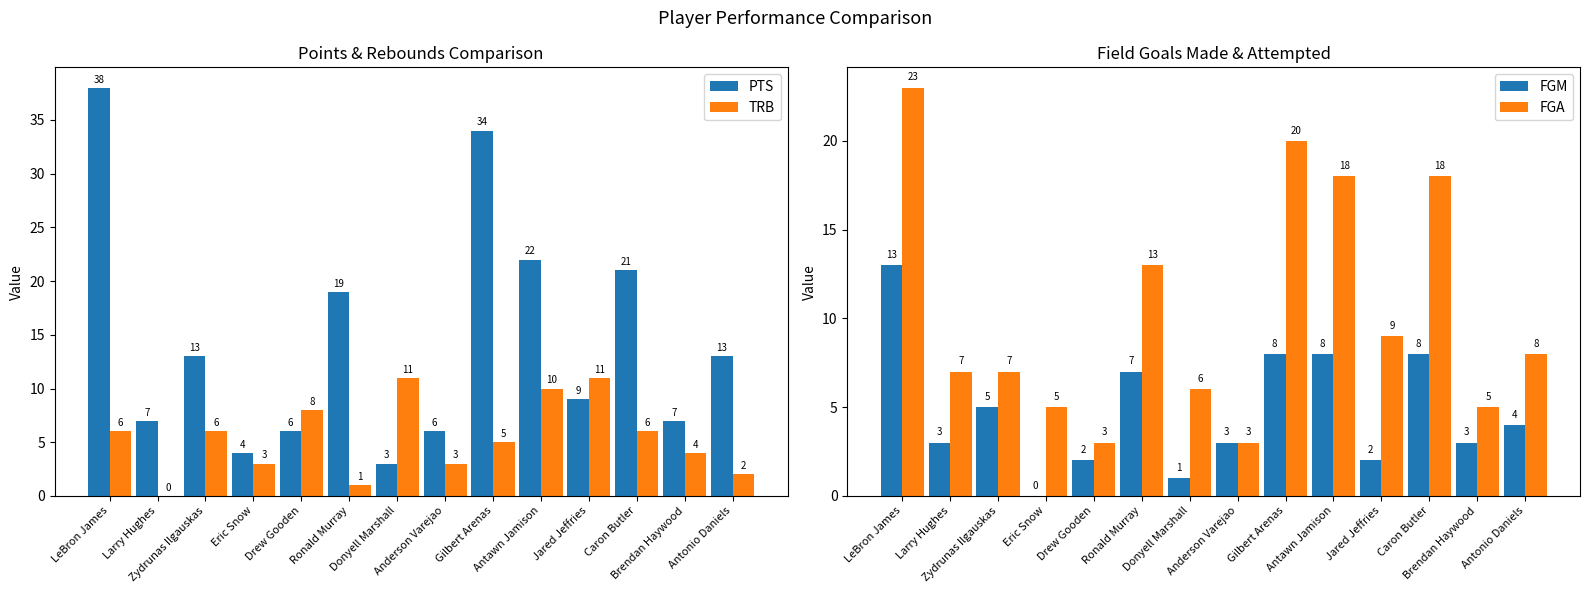

List the labels in order of FGA value, largest first.

LeBron James, Gilbert Arenas, Antawn Jamison, Caron Butler, Ronald Murray, Jared Jeffries, Antonio Daniels, Larry Hughes, Zydrunas Ilgauskas, Donyell Marshall, Eric Snow, Brendan Haywood, Drew Gooden, Anderson Varejao